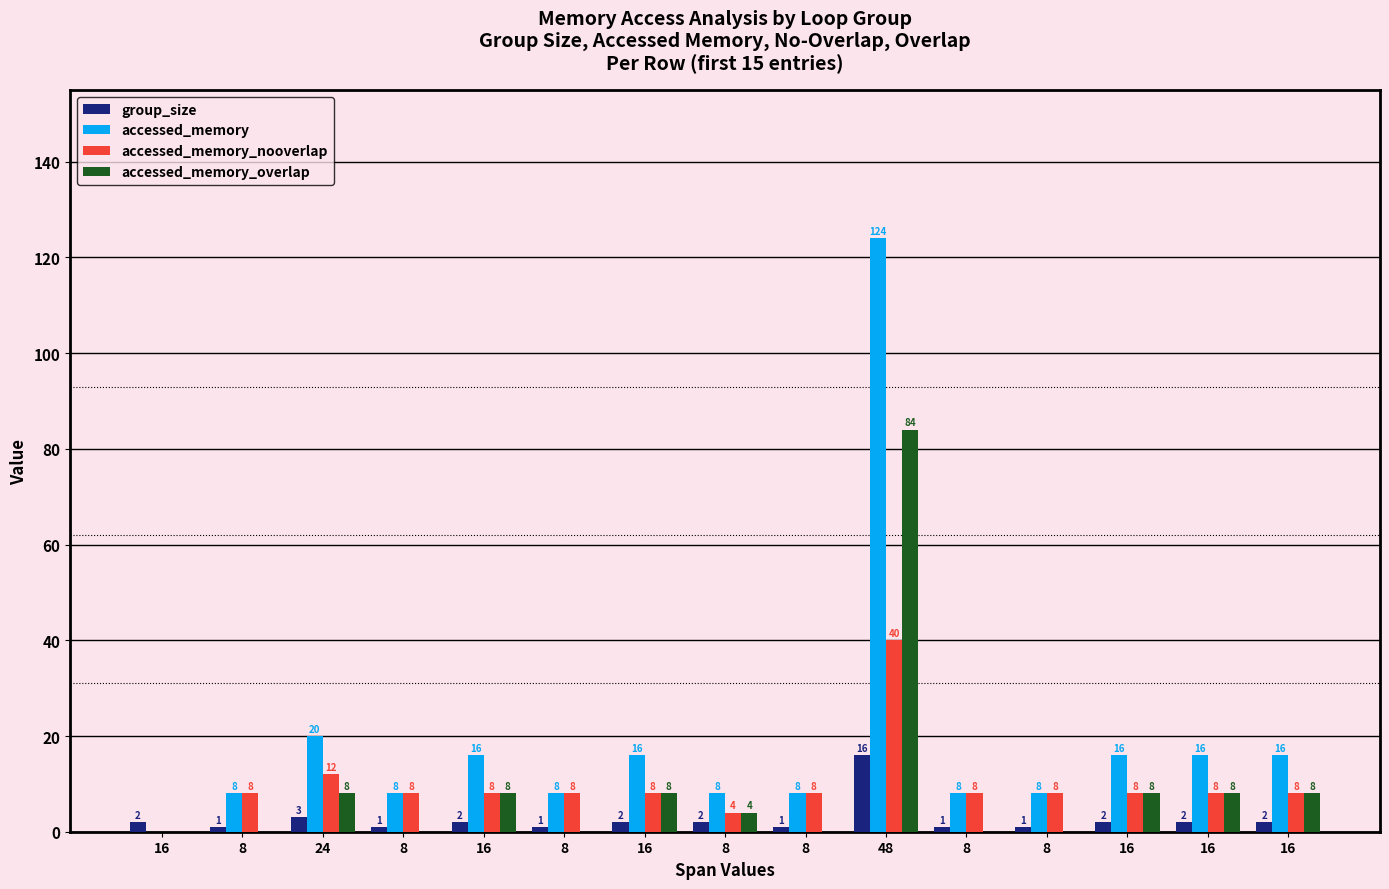

How many groups of bars are there?

15